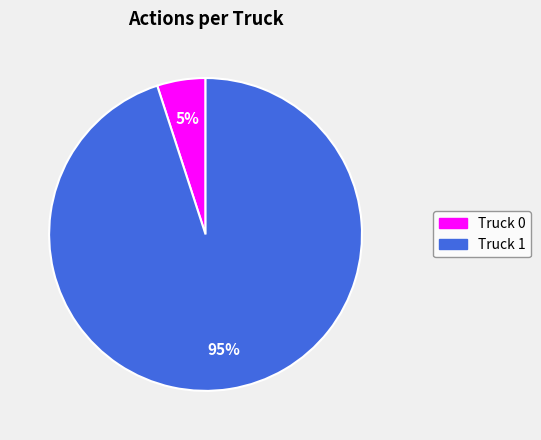

Which has a higher value, Truck 0 or Truck 1?

Truck 1